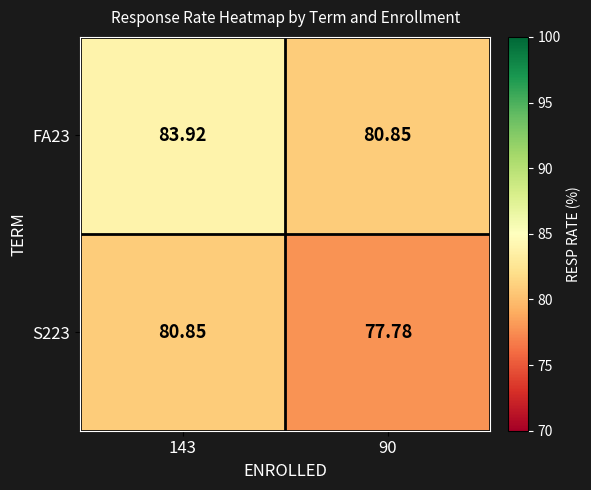

What is the spread (max minus min) of values at 90?

3.1